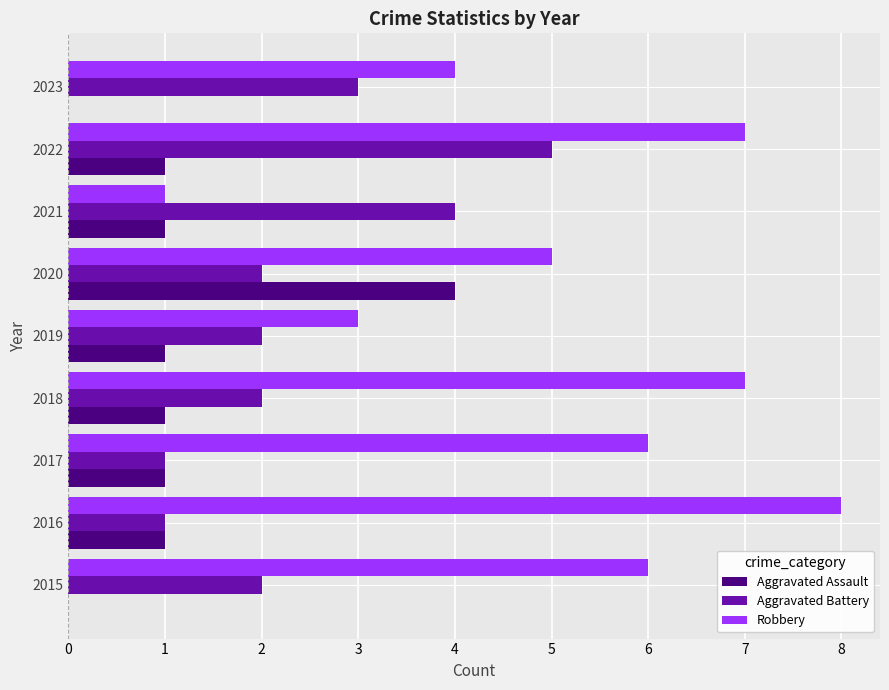

At which category is the sum across all series the highest?

2022